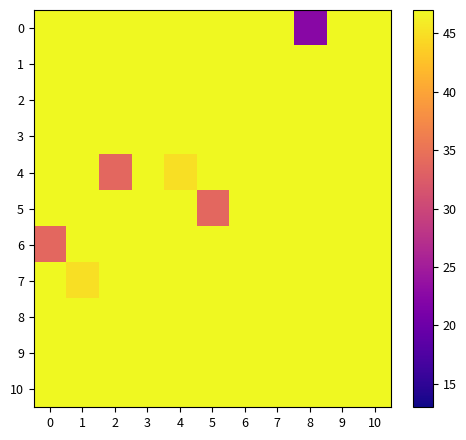

Reading right to left, what are all the values shown in this chart?

0: 10=47.0	9=47.0	8=22.5	7=47.0	6=47.0	5=47.0	4=47.0	3=47.0	2=47.0	1=47.0	0=47.0
1: 10=47.0	9=47.0	8=47.0	7=47.0	6=47.0	5=47.0	4=47.0	3=47.0	2=47.0	1=47.0	0=47.0
2: 10=47.0	9=47.0	8=47.0	7=47.0	6=47.0	5=47.0	4=47.0	3=47.0	2=47.0	1=47.0	0=47.0
3: 10=47.0	9=47.0	8=47.0	7=47.0	6=47.0	5=47.0	4=47.0	3=47.0	2=47.0	1=47.0	0=47.0
4: 10=47.0	9=47.0	8=47.0	7=47.0	6=47.0	5=47.0	4=45.0	3=47.0	2=33.8	1=47.0	0=47.0
5: 10=47.0	9=47.0	8=47.0	7=47.0	6=47.0	5=33.8	4=47.0	3=47.0	2=47.0	1=47.0	0=47.0
6: 10=47.0	9=47.0	8=47.0	7=47.0	6=47.0	5=47.0	4=47.0	3=47.0	2=47.0	1=47.0	0=33.8
7: 10=47.0	9=47.0	8=47.0	7=47.0	6=47.0	5=47.0	4=47.0	3=47.0	2=47.0	1=45.0	0=47.0
8: 10=47.0	9=47.0	8=47.0	7=47.0	6=47.0	5=47.0	4=47.0	3=47.0	2=47.0	1=47.0	0=47.0
9: 10=47.0	9=47.0	8=47.0	7=47.0	6=47.0	5=47.0	4=47.0	3=47.0	2=47.0	1=47.0	0=47.0
10: 10=47.0	9=47.0	8=47.0	7=47.0	6=47.0	5=47.0	4=47.0	3=47.0	2=47.0	1=47.0	0=47.0